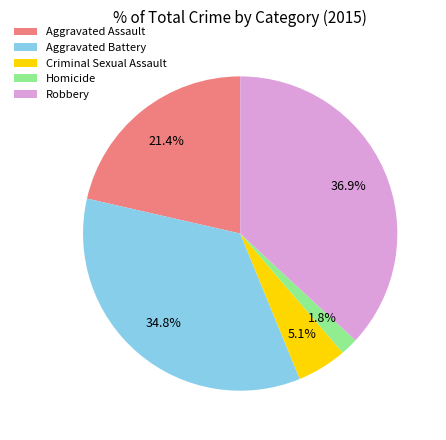

To the nearest percent, what percentage of the pie is Criminal Sexual Assault?

5%